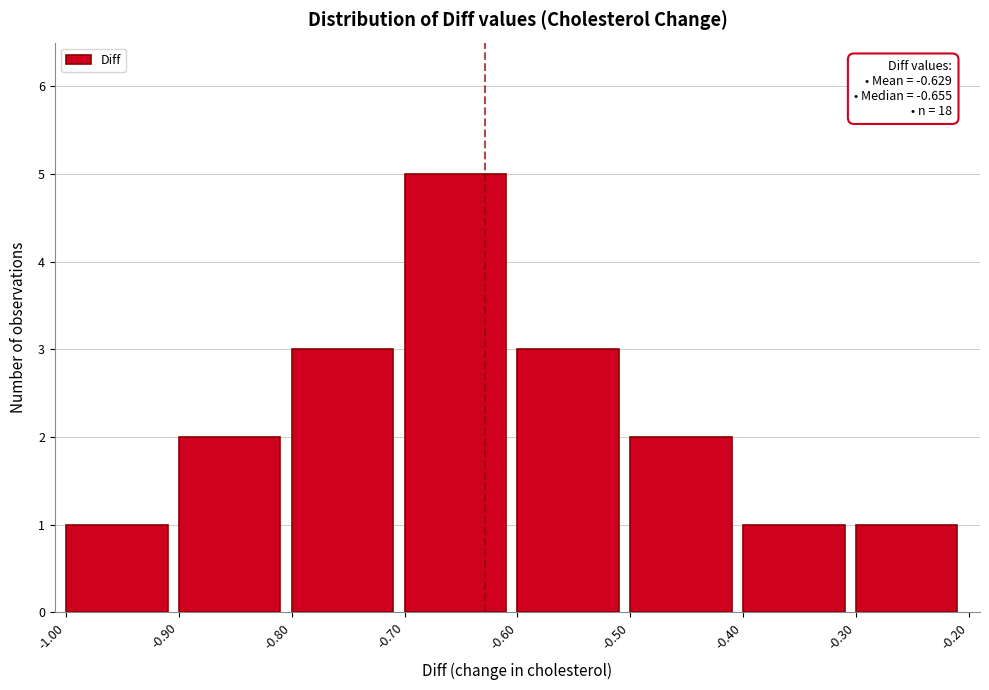

Which range on the x-axis has the tallest bar?

-0.70 to -0.60